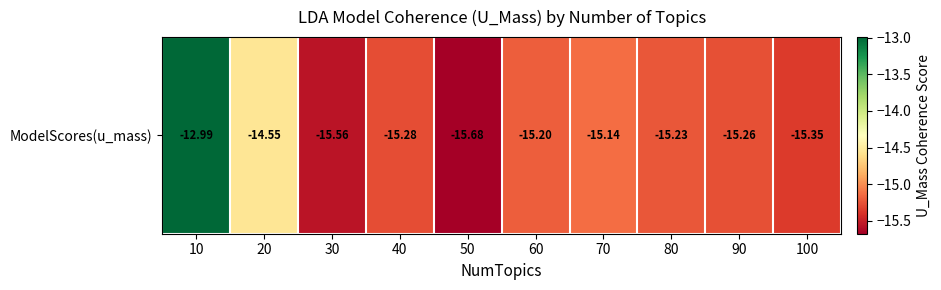

What is the difference between the second highest and minimum values?

1.1